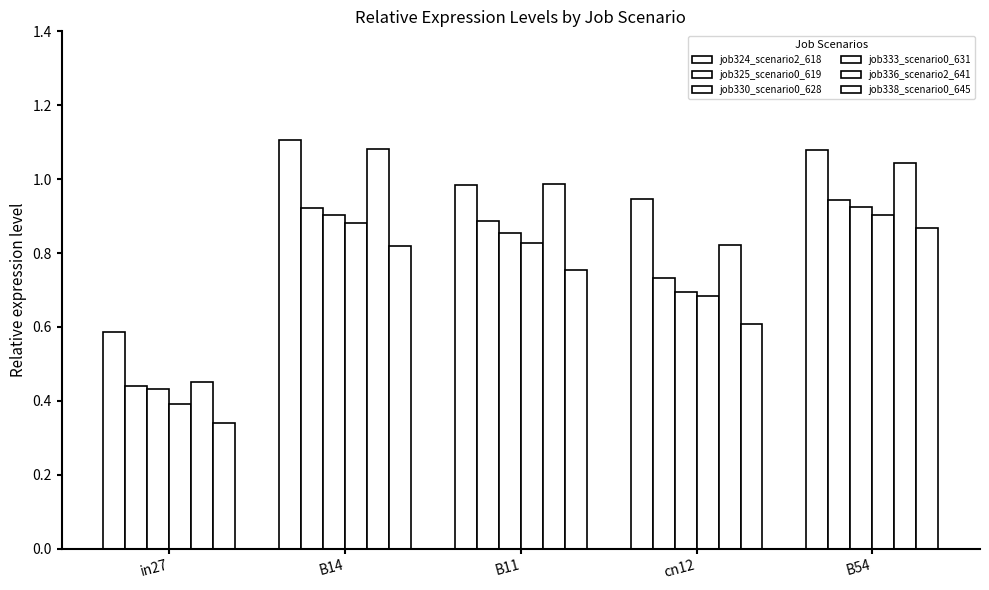

What is the spread (max minus min) of values at B14?

0.3